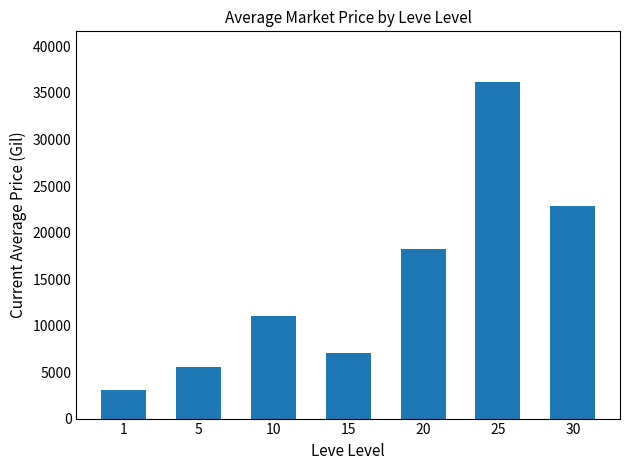

Which has a higher value, 20 or 30?

30